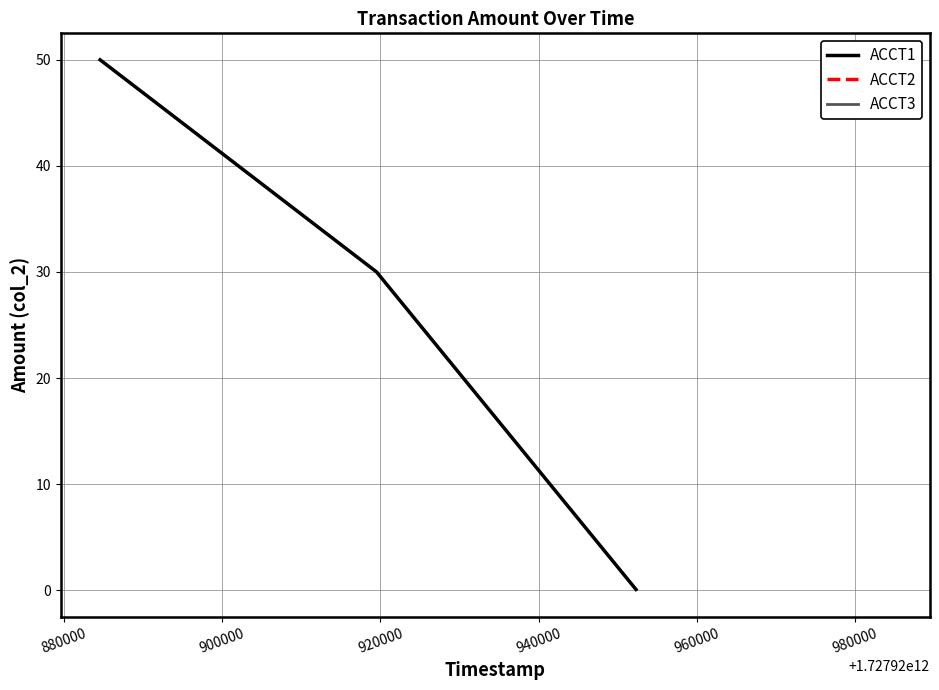

What is the maximum value for ACCT1?

50.0